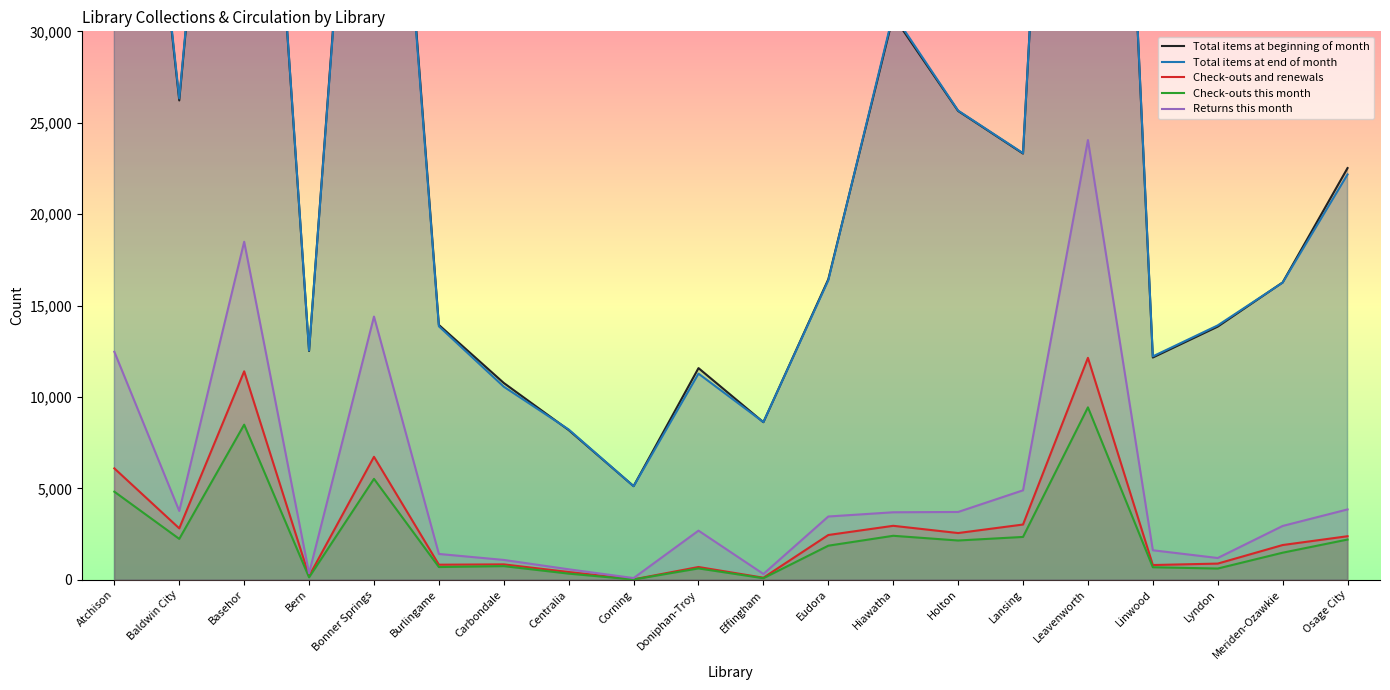

How many interior local valleys does the Returns this month series have?

5